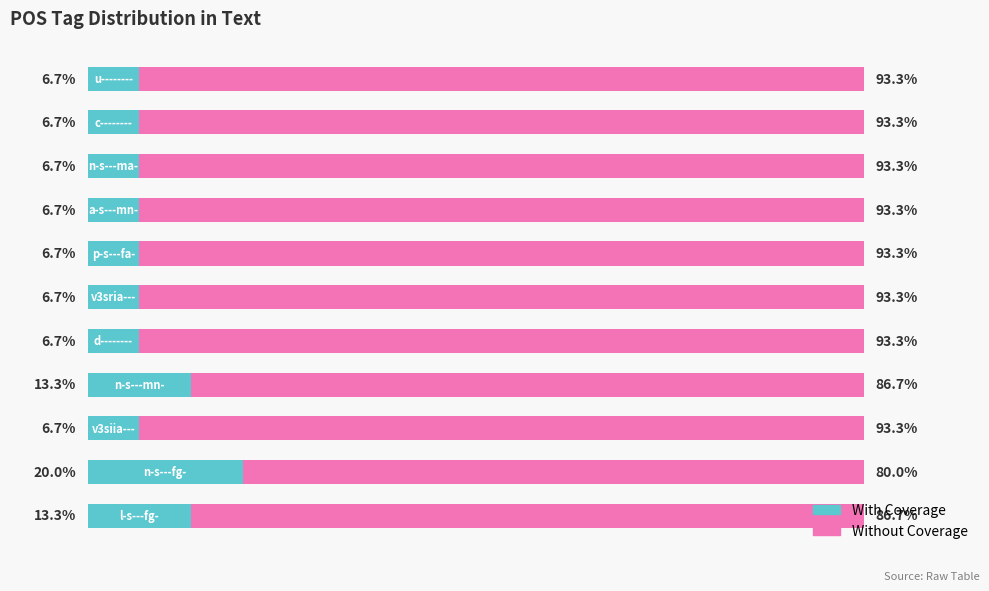

Reading left to right, transcribe all the data shown in this chart.

With Coverage: 0=13.3	1=20.0	2=6.7	3=13.3	4=6.7	5=6.7	6=6.7	7=6.7	8=6.7	9=6.7	10=6.7
Without Coverage: 0=86.7	1=80.0	2=93.3	3=86.7	4=93.3	5=93.3	6=93.3	7=93.3	8=93.3	9=93.3	10=93.3